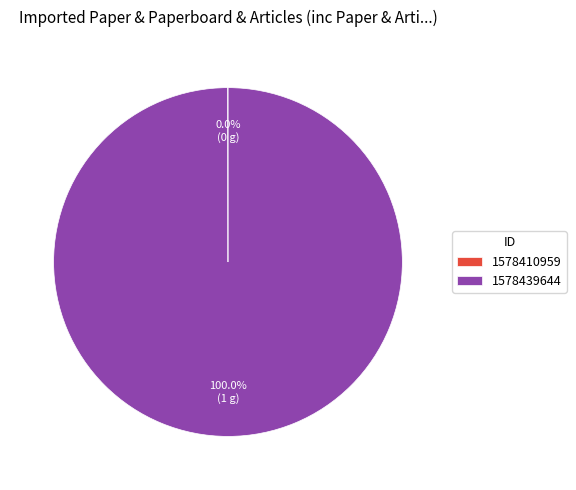

The 1578439644 slice represents 100% of the pie. True or false?

True